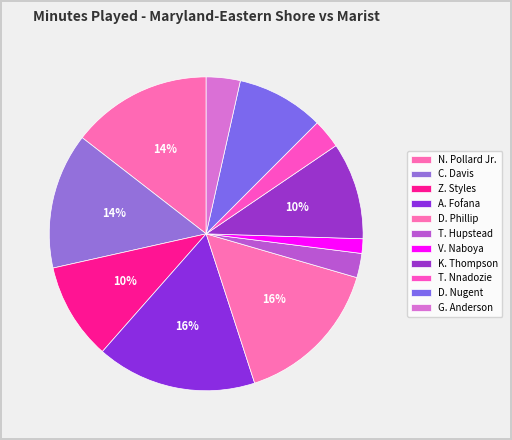

Count the number of slices in the pie.

11